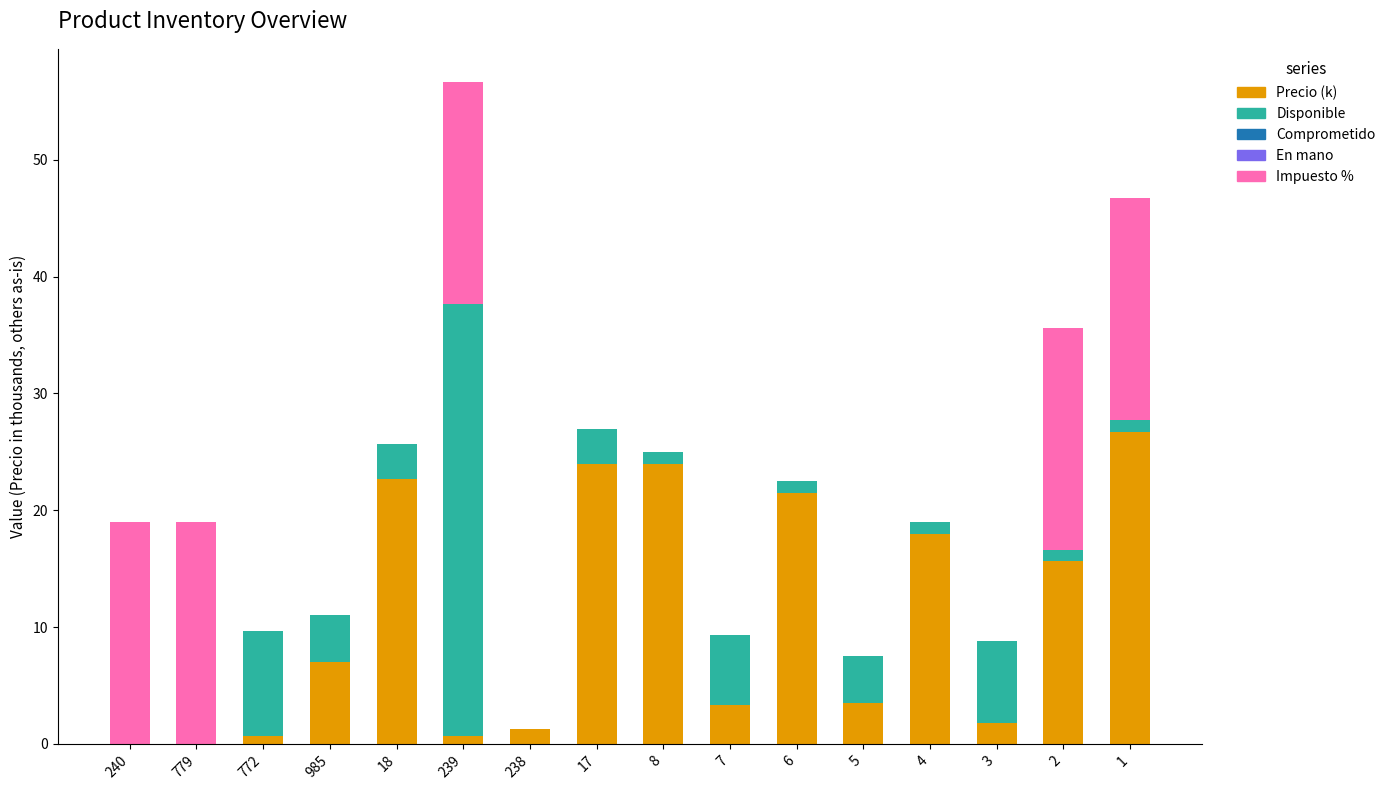

At which category is the sum across all series the highest?

239